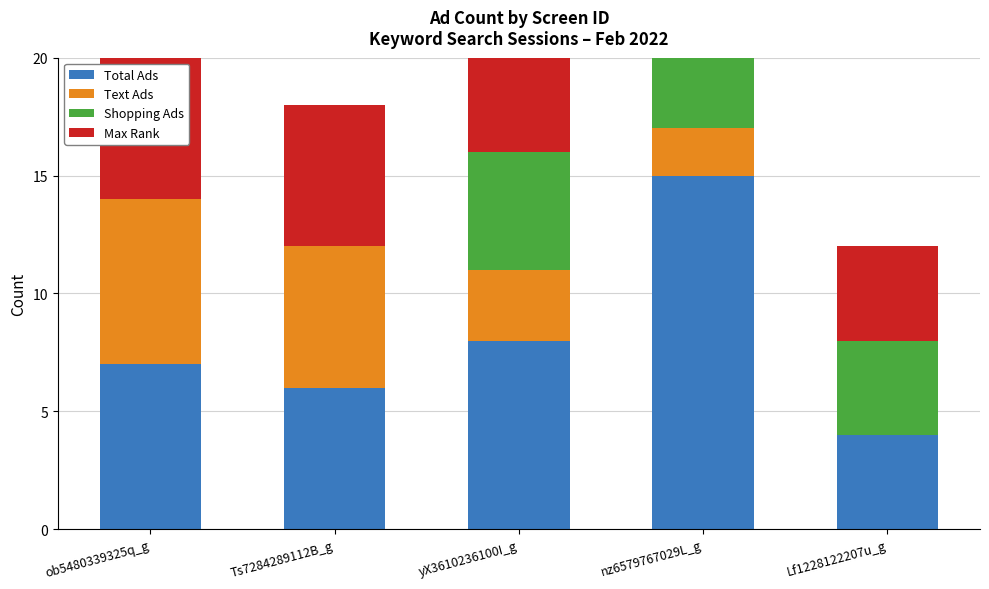

What is the label of the 4th bar from the right?

Ts7284289112B_g